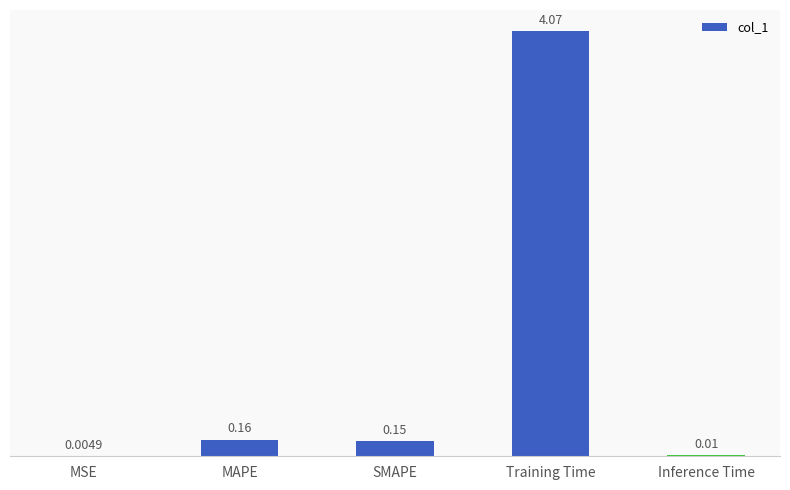

At which category does the chart reach its peak across all series?

Training Time